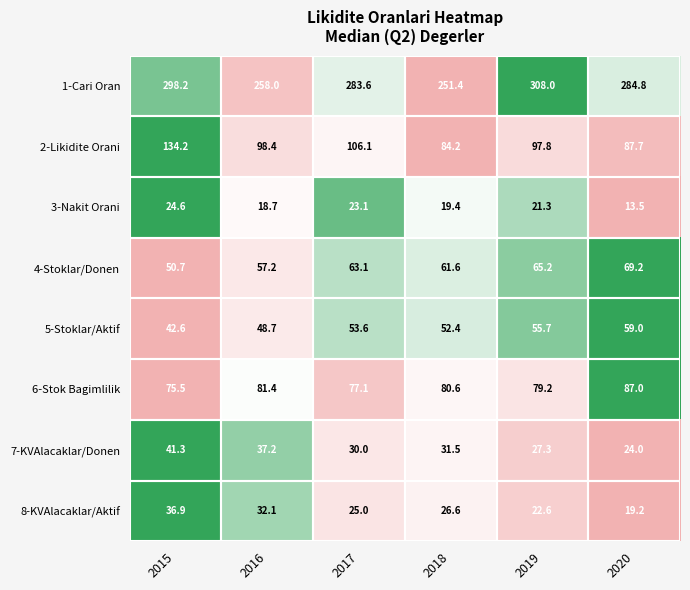

At how many categories does at least one series exceed 93?

6